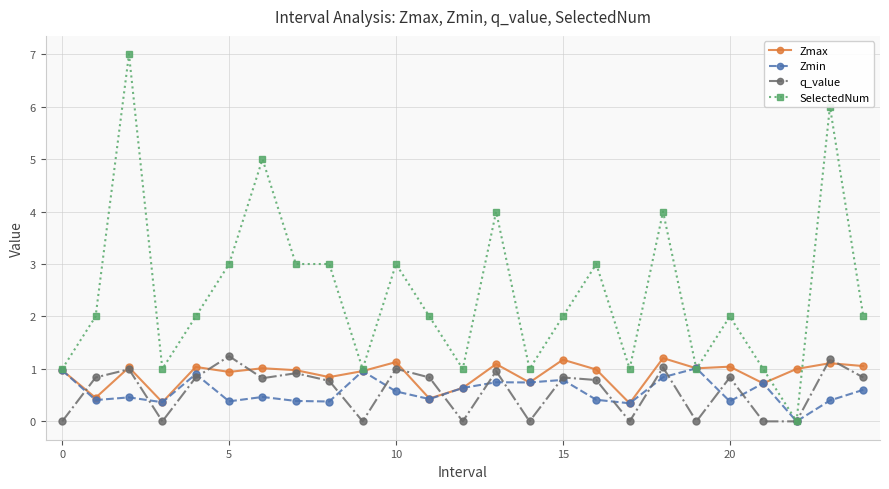

What is the maximum value shown in the chart?

7.0